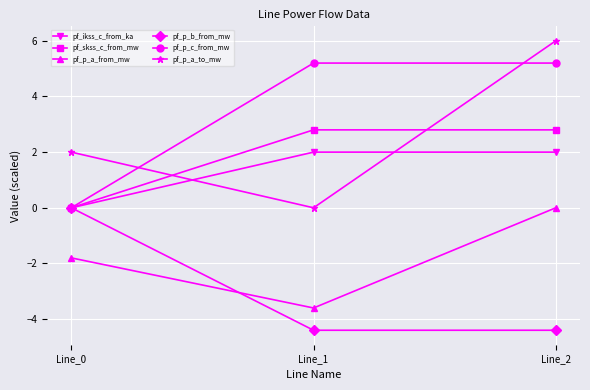

Which series has the largest total across all categories?

pf_p_c_from_mw